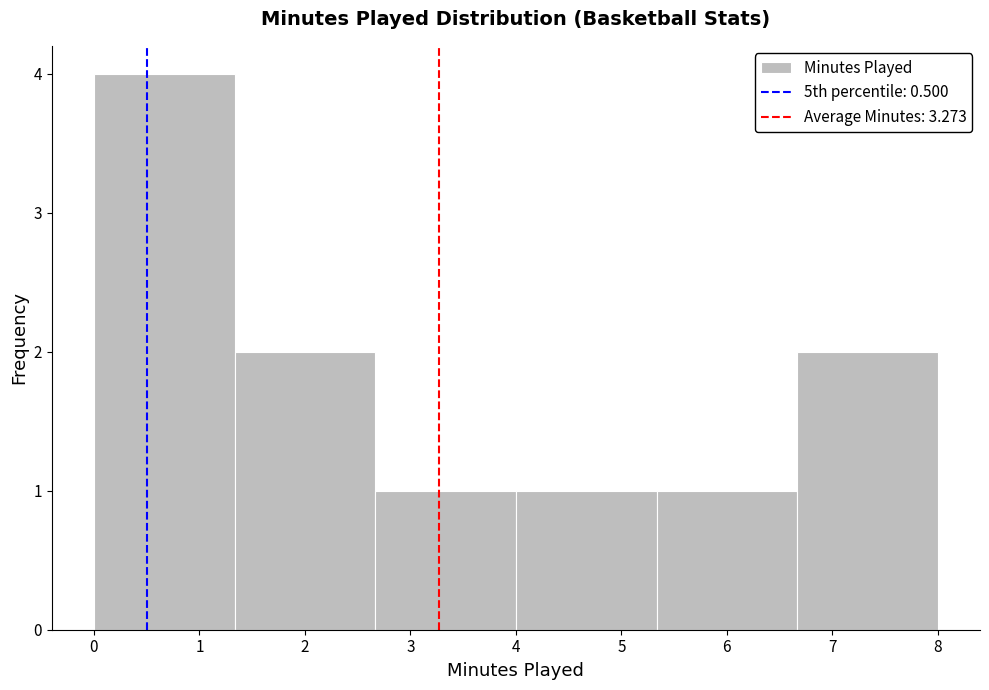

Reading left to right, transcribe this chart: for each bar, give the range it covers on the x-axis and its height. Neither the bar edges nor the heights are printed on the chart, so give them approximately, as read against the axes.

0.0 to 1.3: 4
1.3 to 2.7: 2
2.7 to 4.0: 1
4.0 to 5.3: 1
5.3 to 6.7: 1
6.7 to 8.0: 2